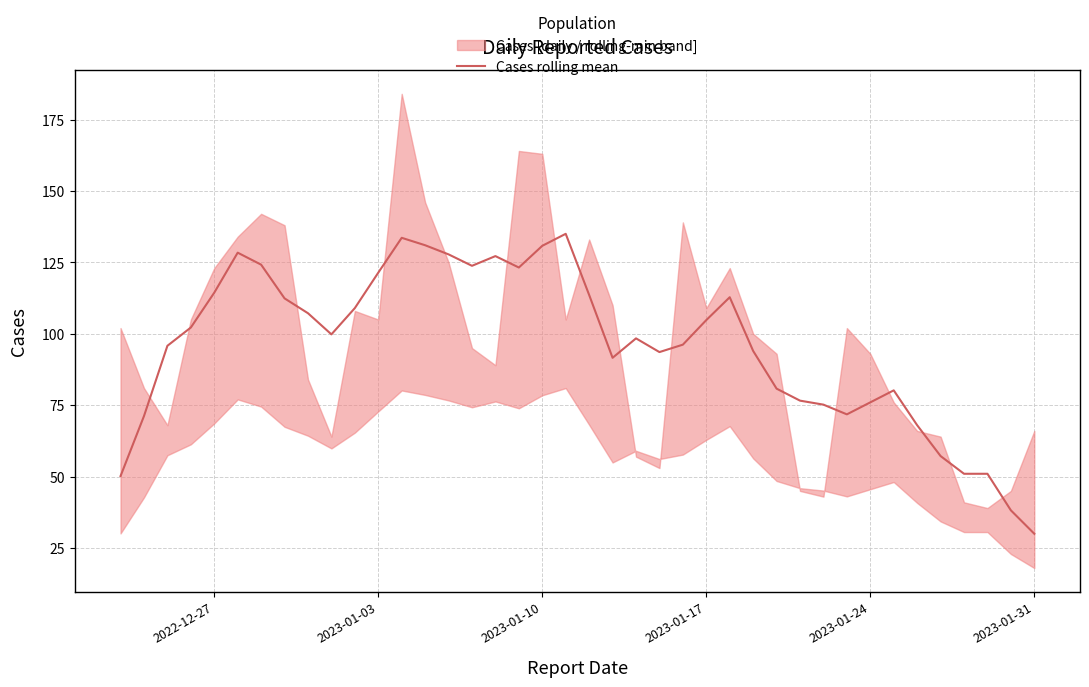

What is the lowest value of the Cases rolling mean series?

30.0